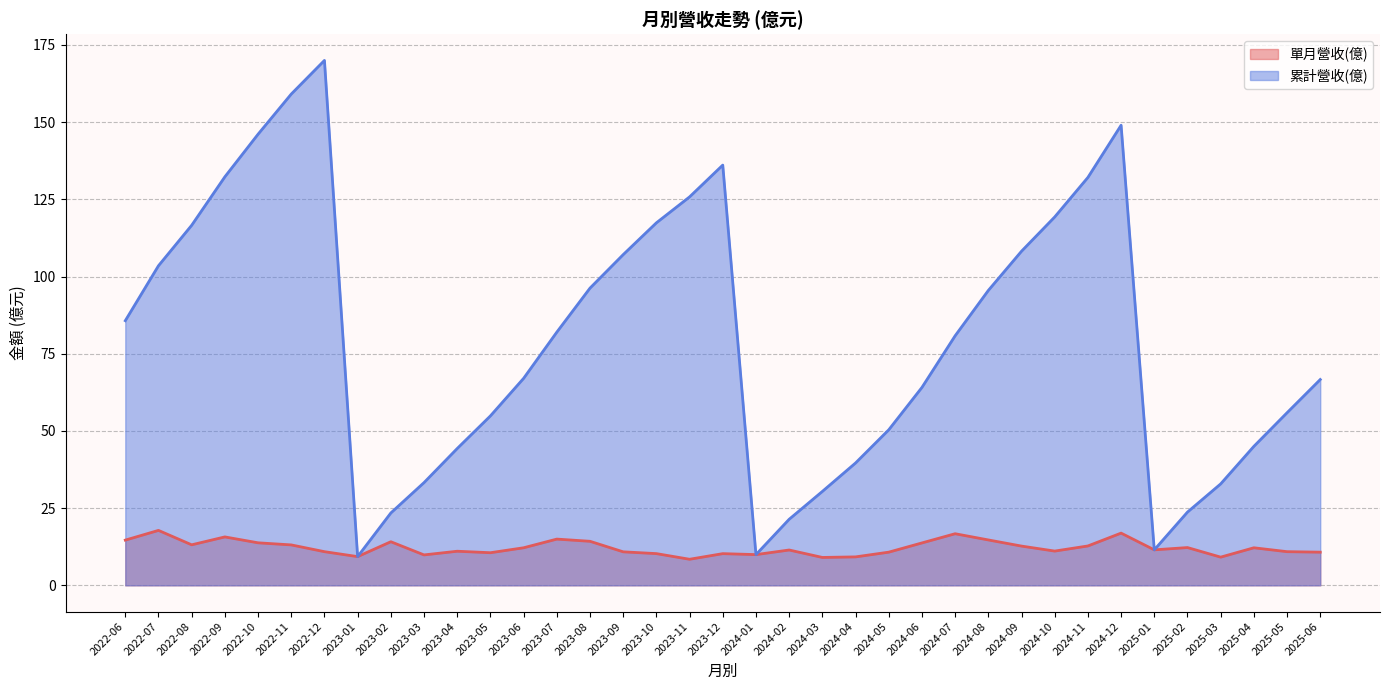

Reading right to left, transcribe all the data shown in this chart.

單月營收(億): 10.7	10.9	12.2	9.1	12.2	11.5	16.9	12.8	11.1	12.7	14.7	16.7	13.7	10.7	9.2	9.0	11.4	9.9	10.3	8.4	10.3	10.8	14.3	15.0	12.2	10.6	11.0	9.8	14.1	9.3	10.9	13.1	13.8	15.7	13.1	17.8	14.6
累計營收(億): 66.7	55.9	45.0	32.9	23.7	11.5	149.0	132.1	119.3	108.2	95.5	80.8	64.1	50.4	39.6	30.4	21.4	9.9	136.1	125.8	117.4	107.1	96.2	82.0	67.0	54.9	44.3	33.3	23.4	9.3	170.0	159.1	146.1	132.3	116.6	103.5	85.7